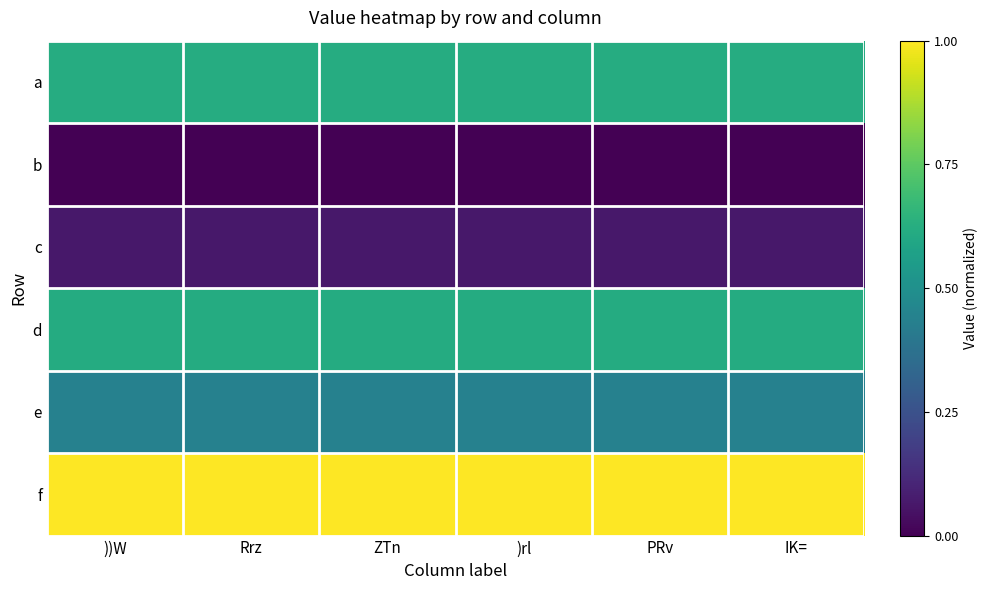

Reading right to left, transcribe all the data shown in this chart.

a: IK==0.6	PRv=0.6	)rl=0.6	ZTn=0.6	Rrz=0.6	))W=0.6
b: IK==0.0	PRv=0.0	)rl=0.0	ZTn=0.0	Rrz=0.0	))W=0.0
c: IK==0.1	PRv=0.1	)rl=0.1	ZTn=0.1	Rrz=0.1	))W=0.1
d: IK==0.6	PRv=0.6	)rl=0.6	ZTn=0.6	Rrz=0.6	))W=0.6
e: IK==0.4	PRv=0.4	)rl=0.4	ZTn=0.4	Rrz=0.4	))W=0.4
f: IK==1.0	PRv=1.0	)rl=1.0	ZTn=1.0	Rrz=1.0	))W=1.0